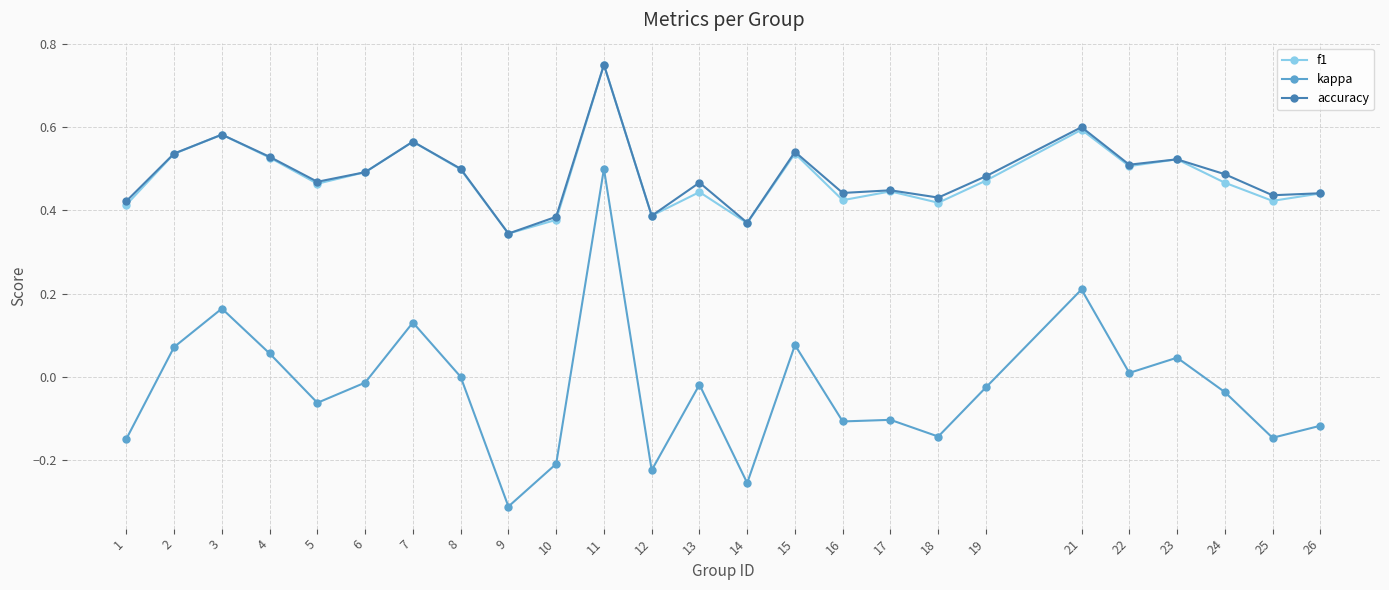

Where is the first local maximum for f1?

3